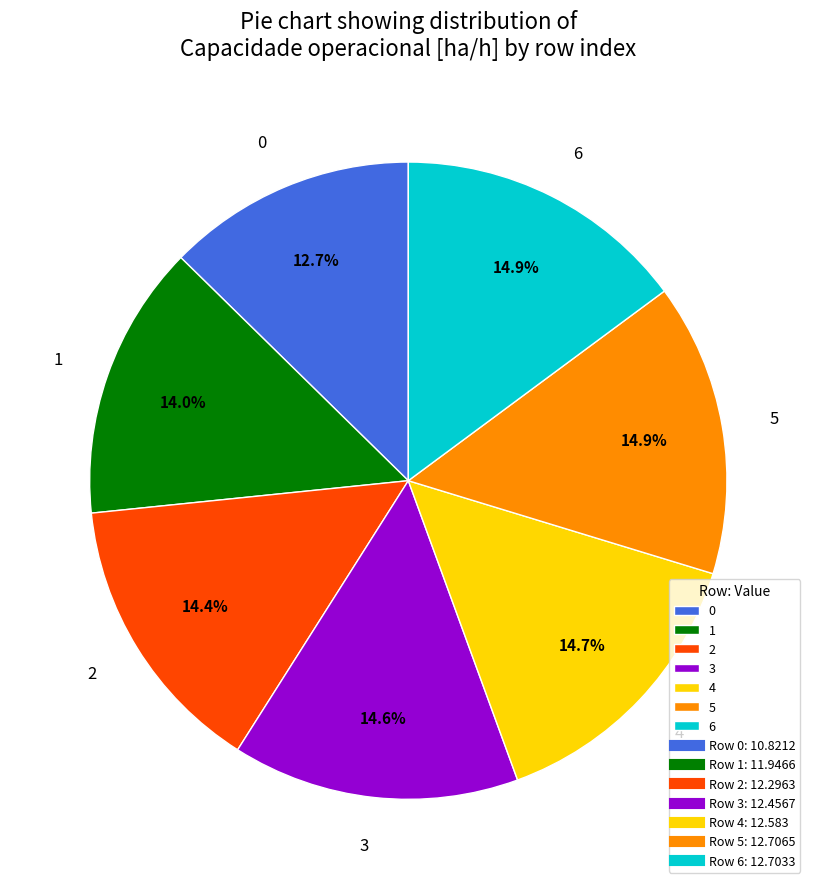

To the nearest percent, what is the difference between the largest and smallest slice percentages?

2%